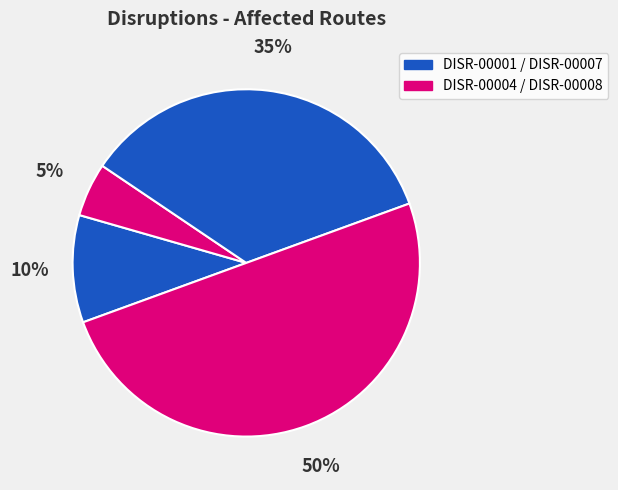

How many segments does this pie chart have?

4